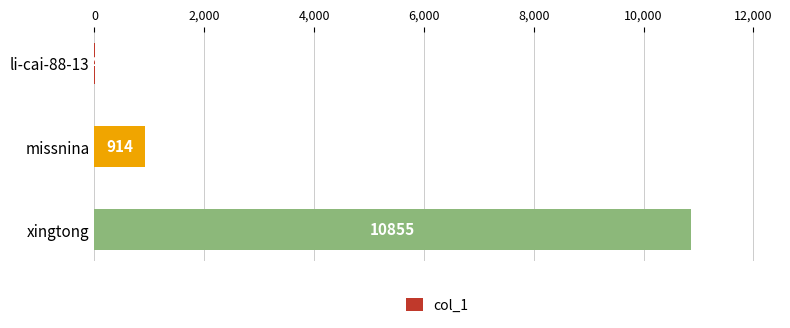

Between li-cai-88-13 and missnina, which is larger?

missnina